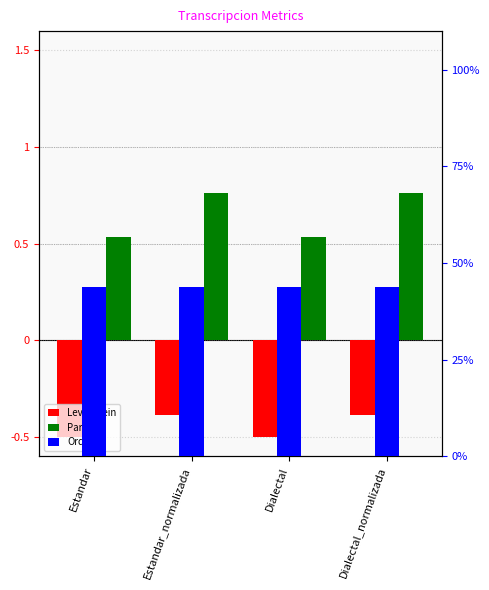

What position from the right is Estandar?

4